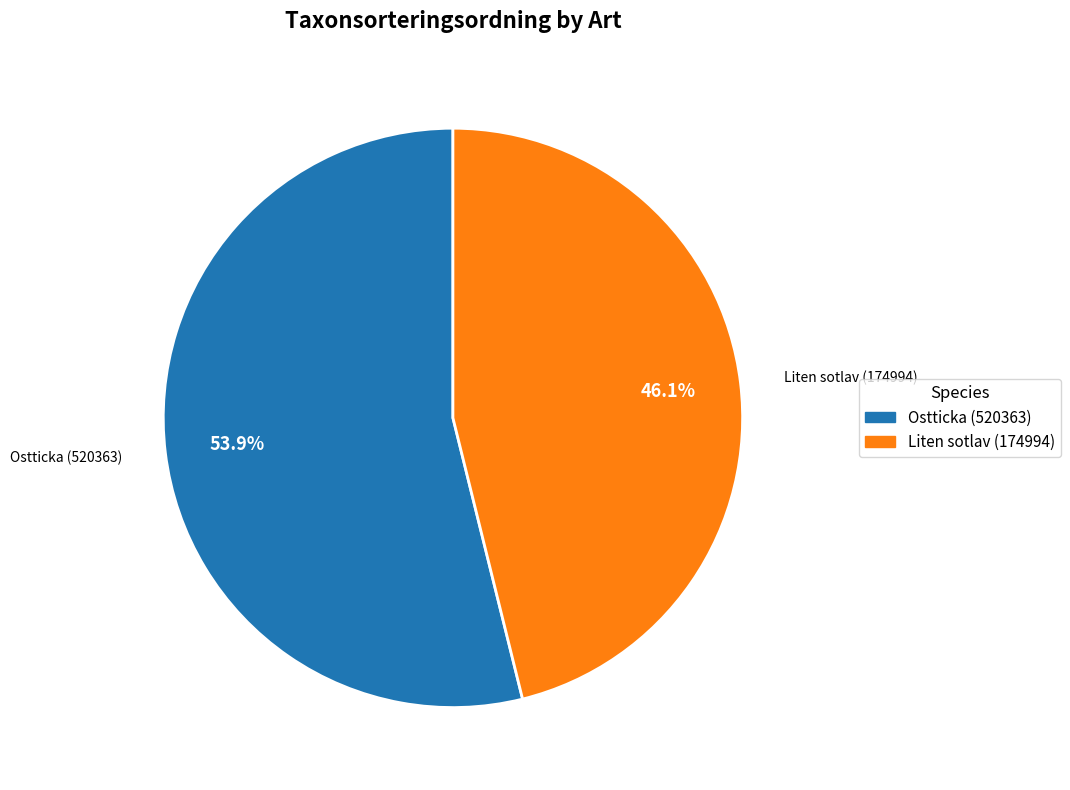

To the nearest percent, what is the difference between the largest and smallest slice percentages?

8%